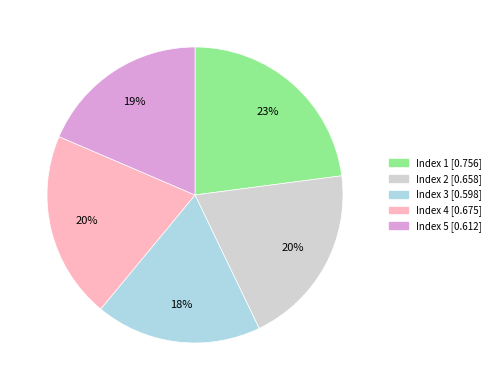

Does any single category account for the majority?

No